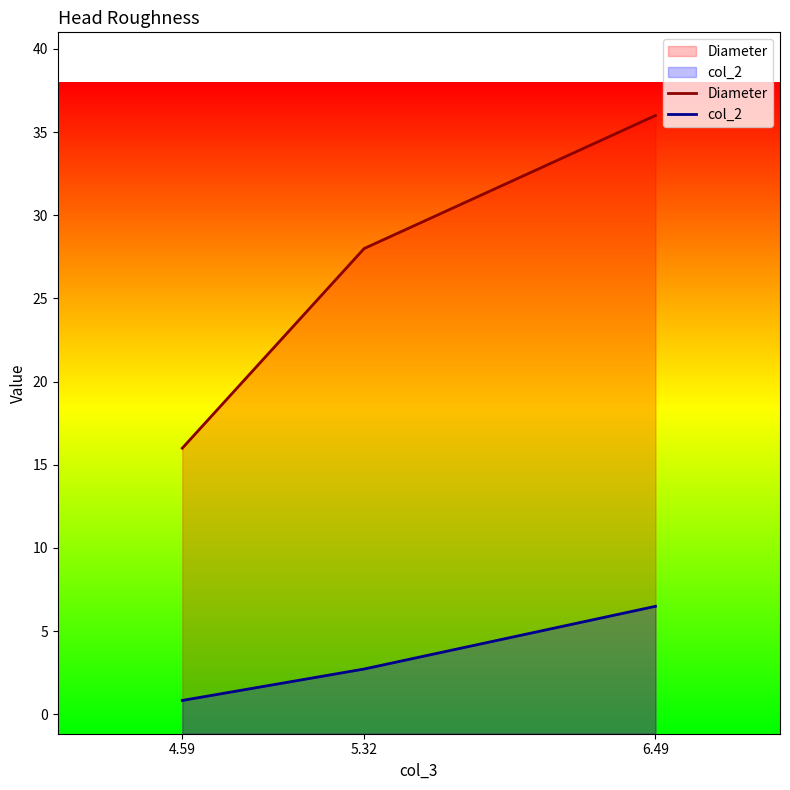

Reading left to right, list all the values displayed in this chart.

Diameter: 4.59=16.0	5.32=28.0	6.49=36.0
col_2: 4.59=0.8	5.32=2.7	6.49=6.5